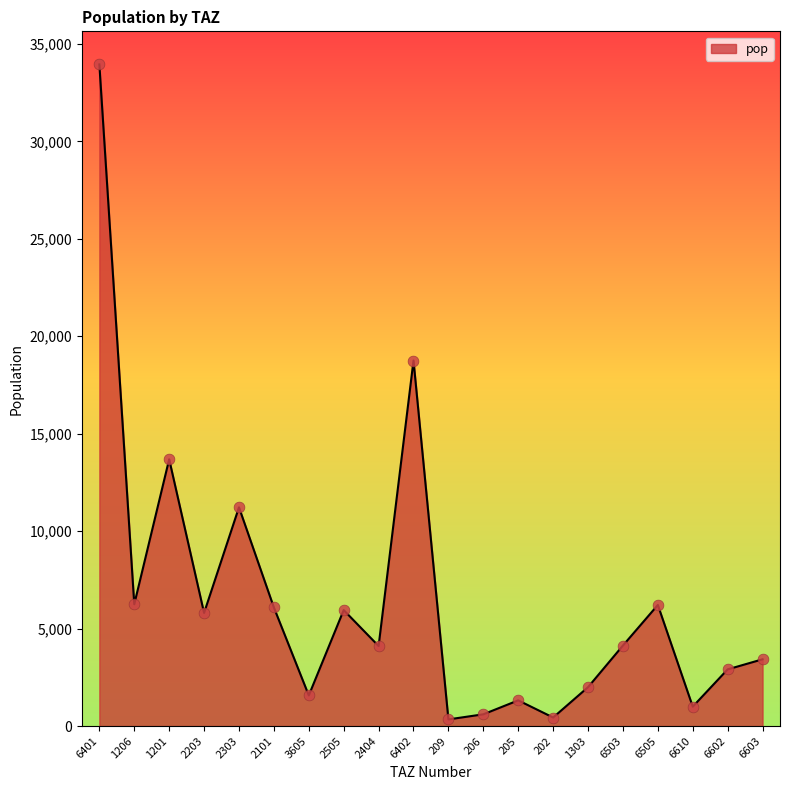

Which has a higher value, 6603 or 209?

6603